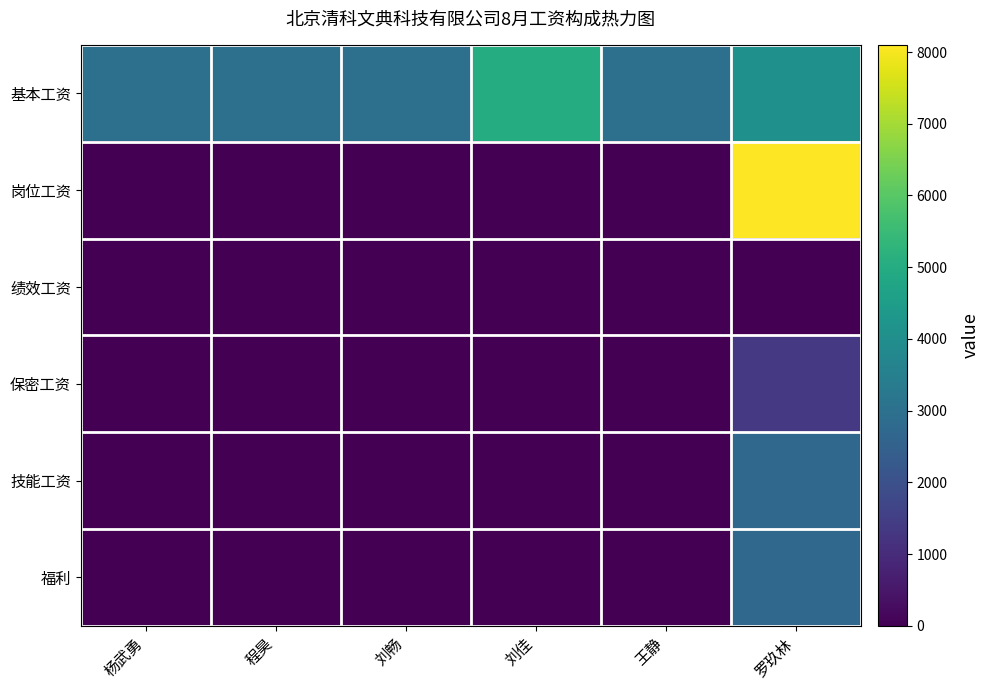

How many data points does each series have?

6